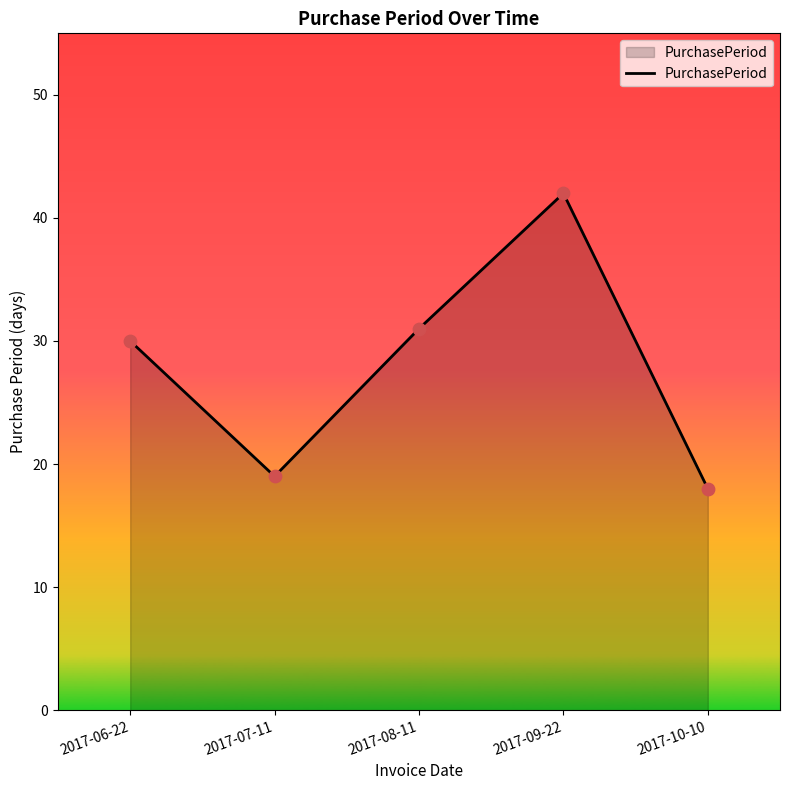

Approximately how many times larger is the value at 2017-10-10 compared to 2017-07-11?

0.9